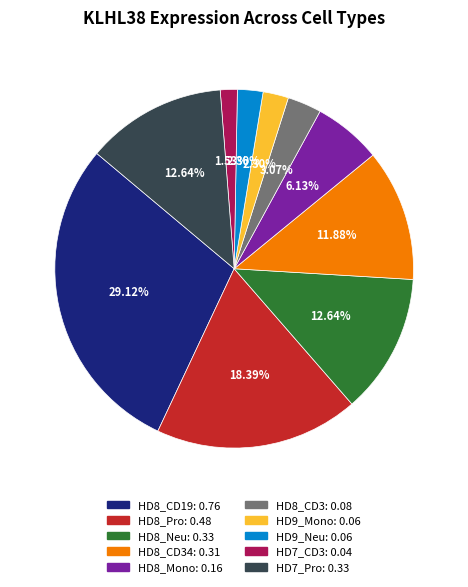

Count the number of slices in the pie.

10